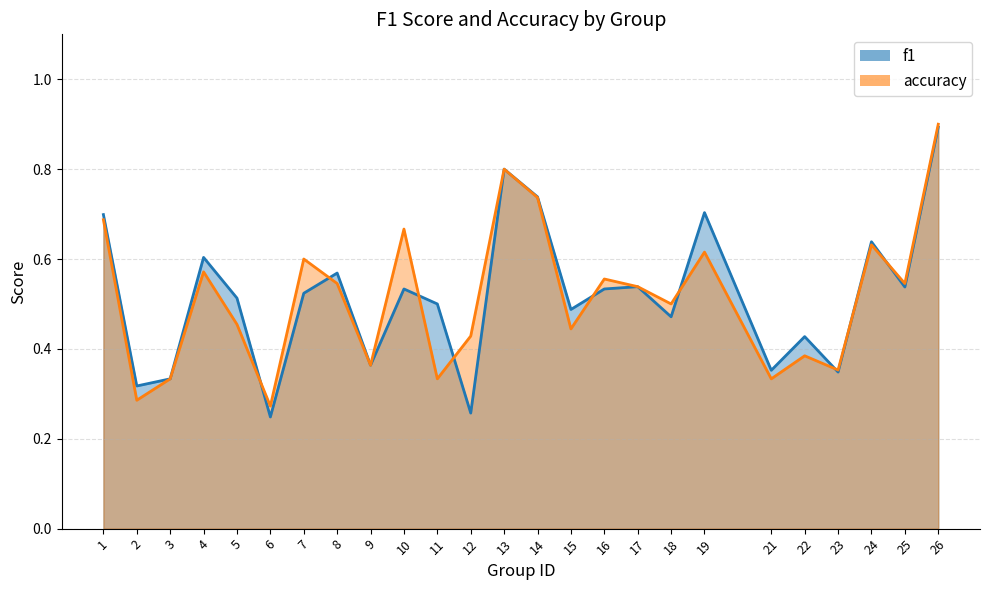

Is the value of f1 at 6 greater than the value of accuracy at 7?

No